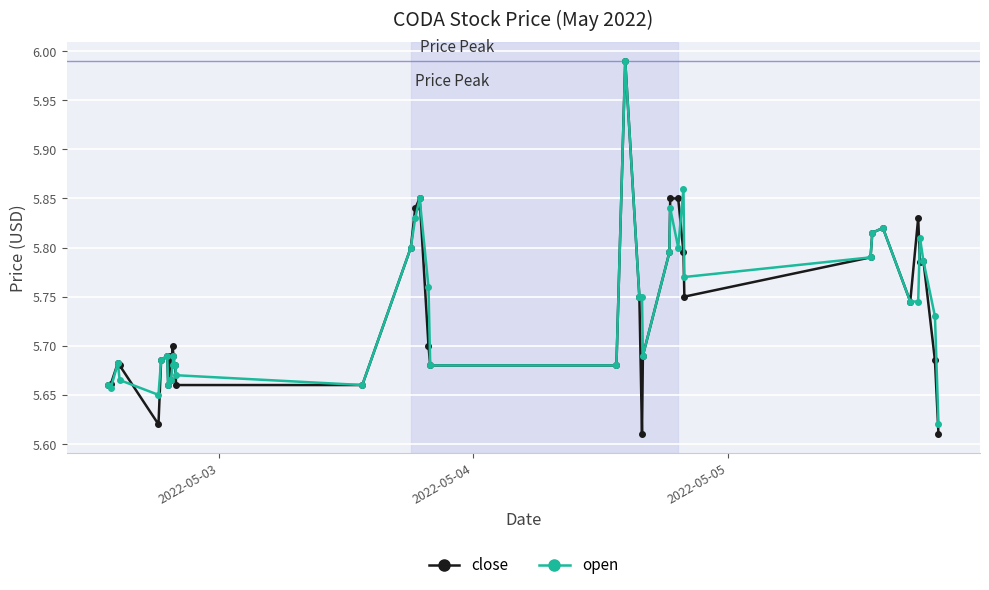

True or false: close has more than 1 points higher than both neighbors.

True